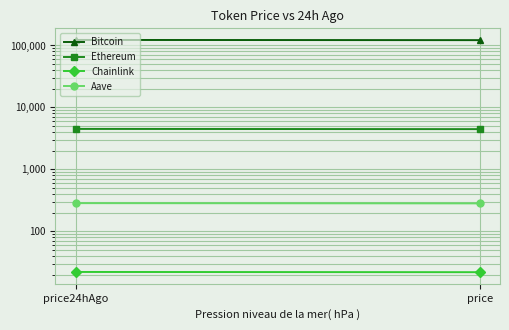

What position from the left is price?

2